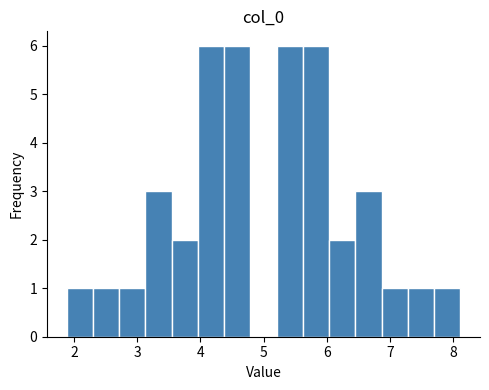

Reading left to right, list every bar in this chart as the range it spans on the x-axis followed by its height. Neither the bar edges nor the heights are printed on the chart, so give them approximately, as read against the axes.

1.9 to 2.3: 1
2.3 to 2.7: 1
2.7 to 3.1: 1
3.1 to 3.5: 3
3.5 to 4.0: 2
4.0 to 4.4: 6
4.4 to 4.8: 6
4.8 to 5.2: 0
5.2 to 5.6: 6
5.6 to 6.0: 6
6.0 to 6.5: 2
6.5 to 6.9: 3
6.9 to 7.3: 1
7.3 to 7.7: 1
7.7 to 8.1: 1